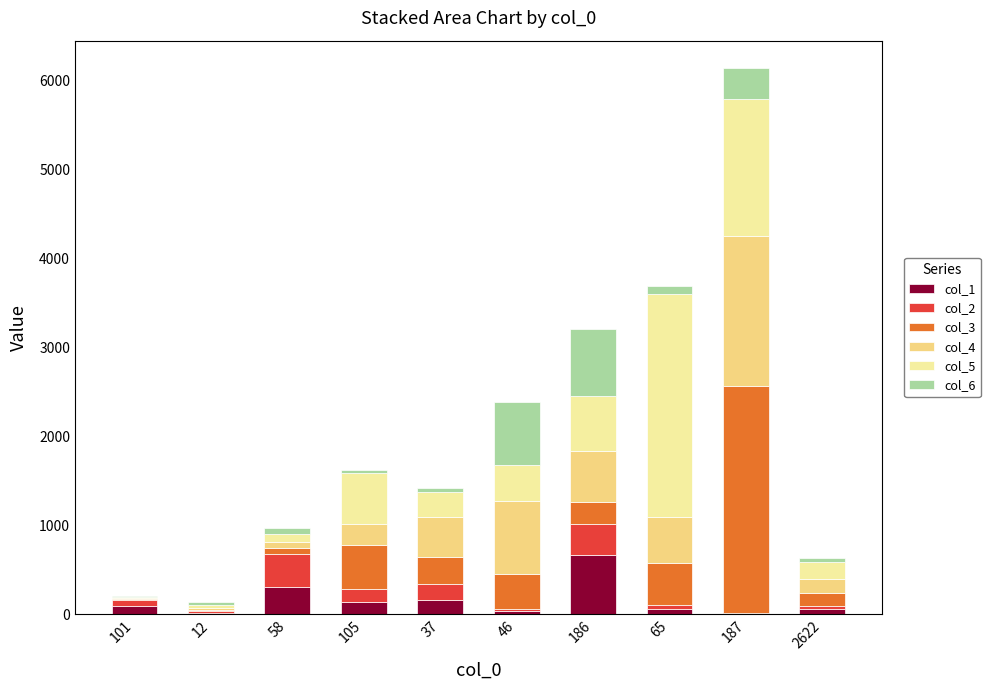

At which category is the sum across all series the highest?

187